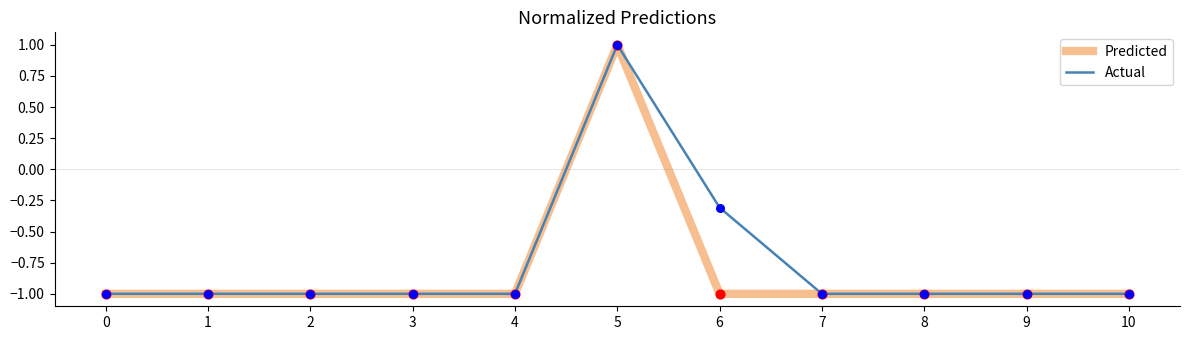

What is the lowest value of the Actual series?

-1.0